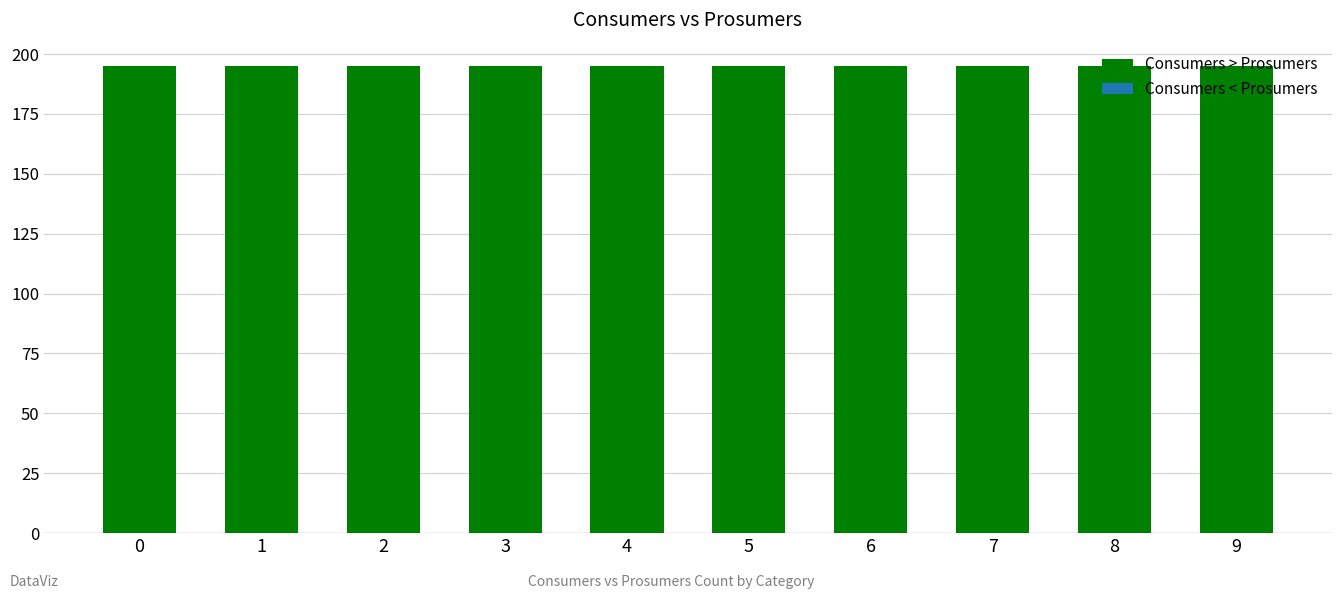

Which series has the widest spread of values?

Consumers